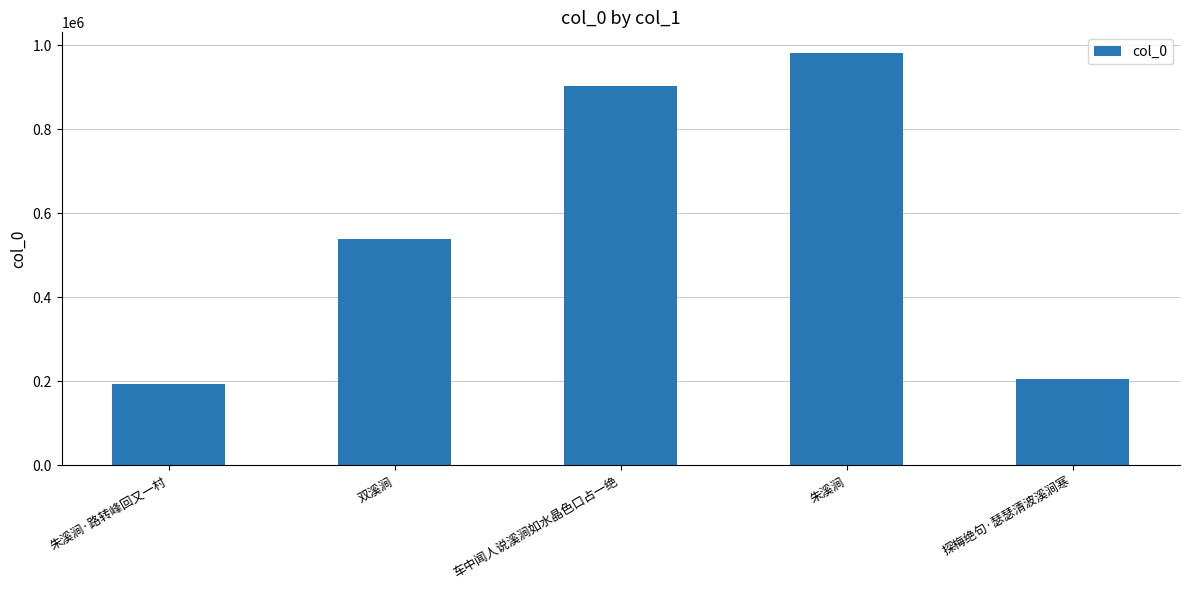

What is the label of the 4th bar from the right?

双溪涧